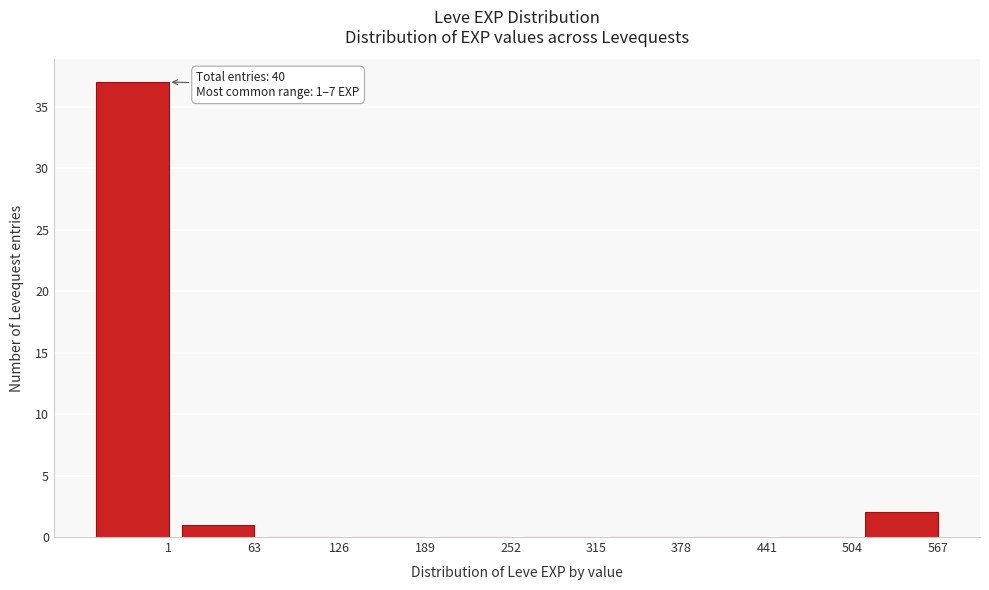

Reading left to right, list all the values displayed in this chart.

1=37	63=1	126=0	189=0	252=0	315=0	378=0	441=0	504=0	567=2